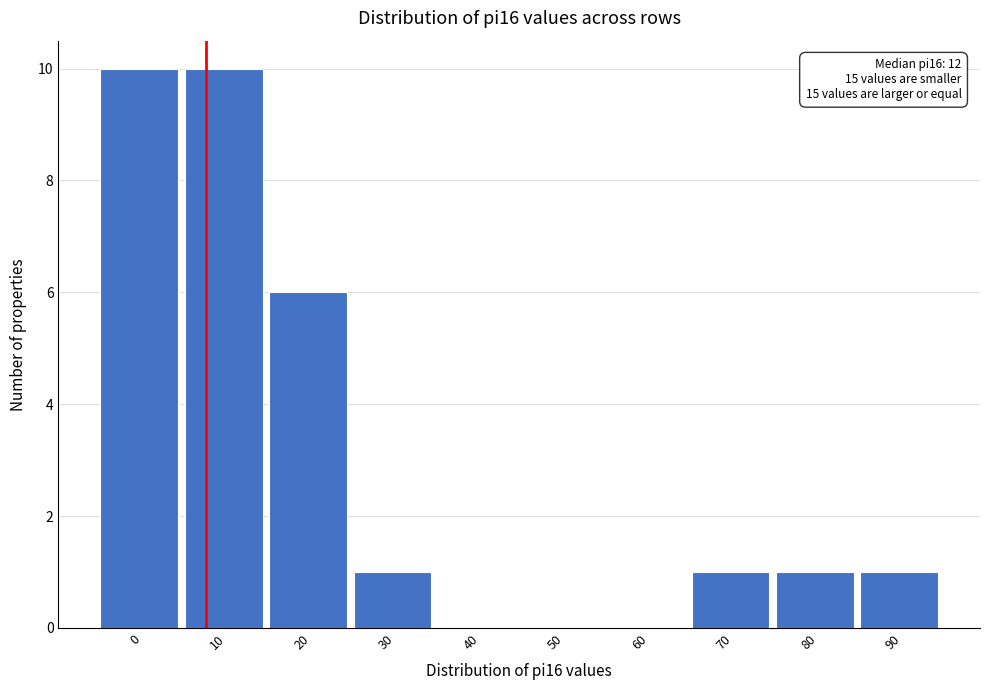

Is it true that the value at 20 is 6?

True